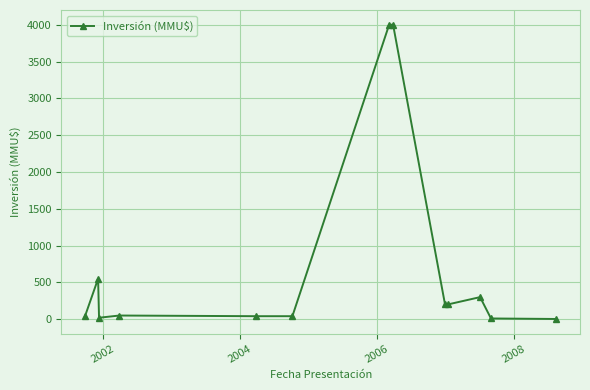

What is the maximum value shown in the chart?

4000.0